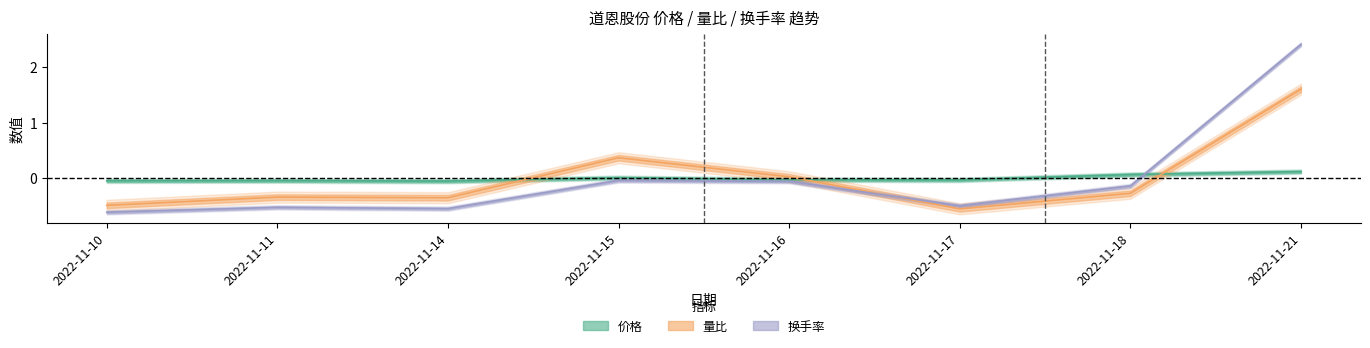

True or false: 量比 has more than 1 interior local peaks.

True